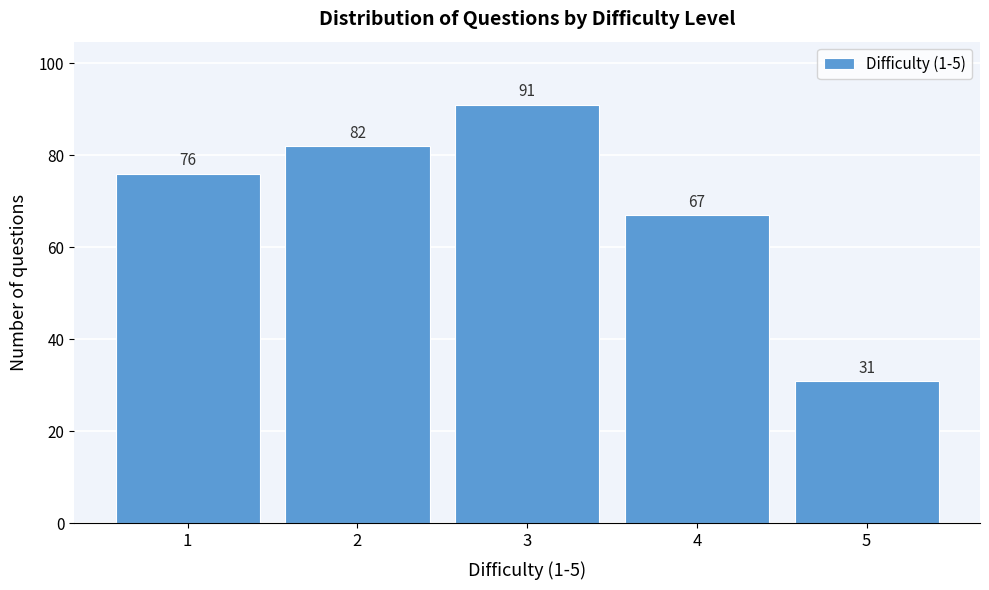

Reading left to right, list all the values displayed in this chart.

1=76	2=82	3=91	4=67	5=31